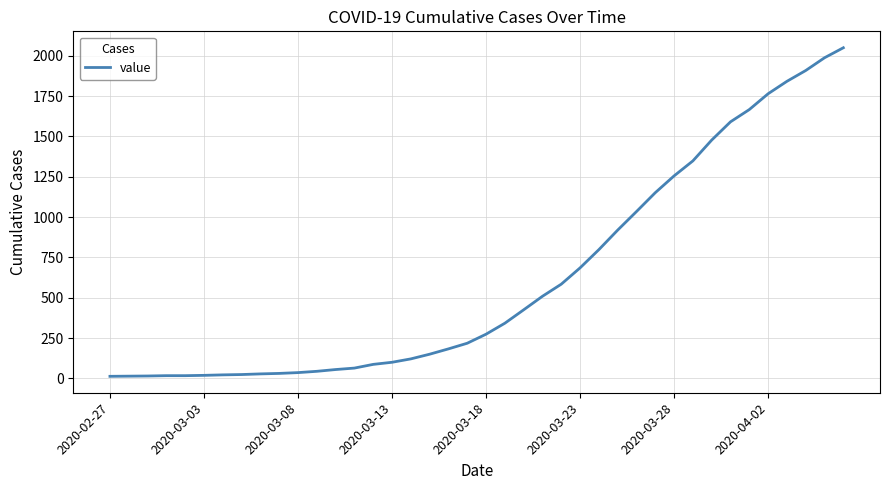

What is the maximum value shown in the chart?

2049